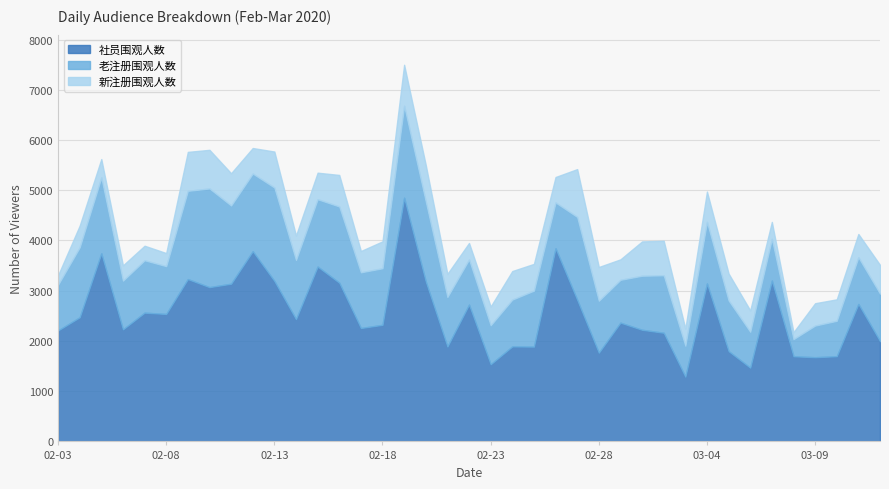

List the series in order of their overall mean, highest first.

社员围观人数, 老注册围观人数, 新注册围观人数